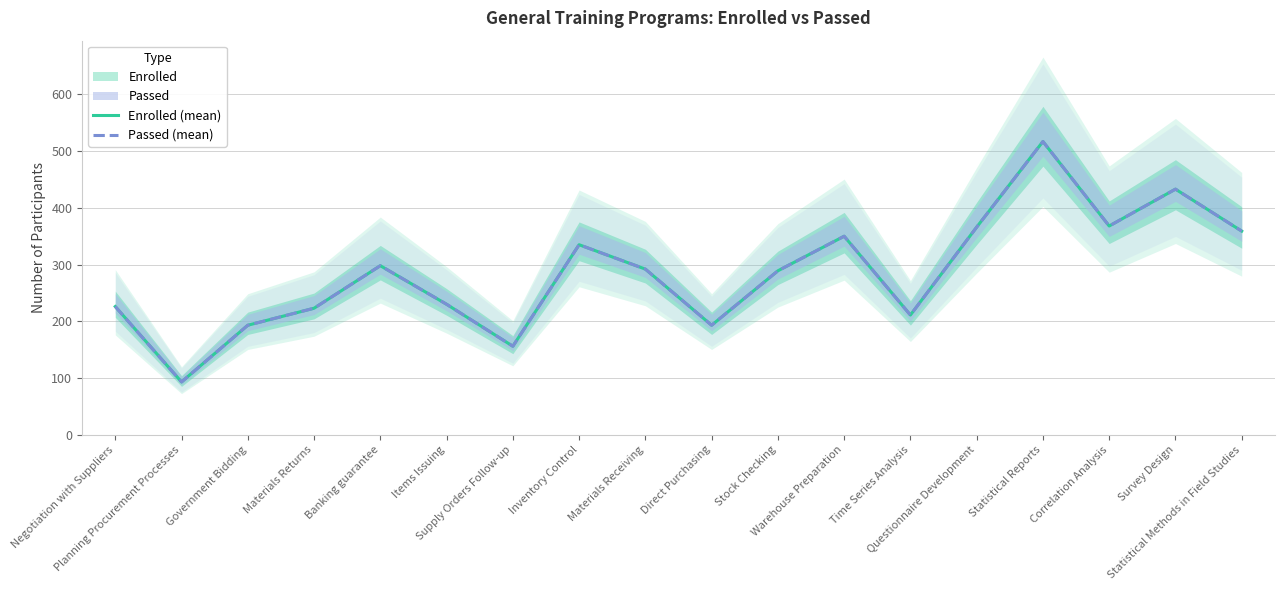

Where does the Passed (mean) series first go above 292?

Banking guarantee